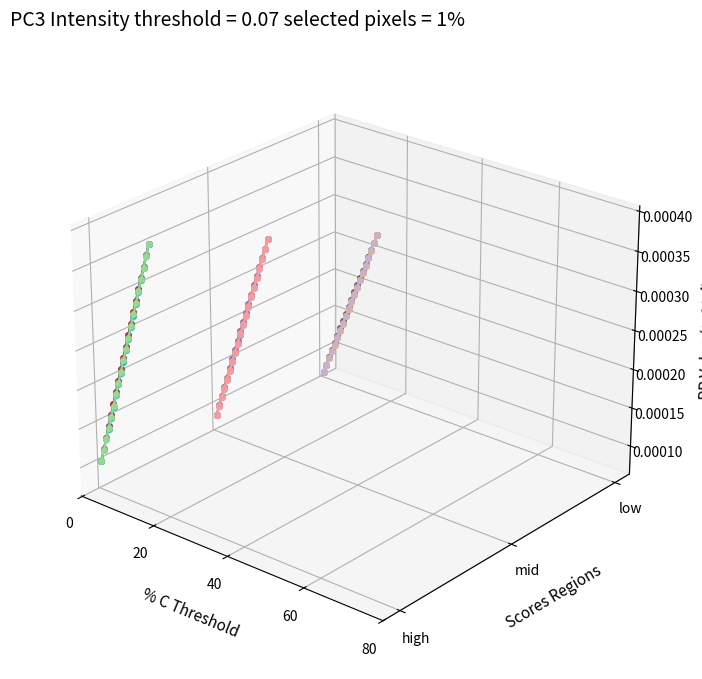

How many distinct data groups are displayed?

6